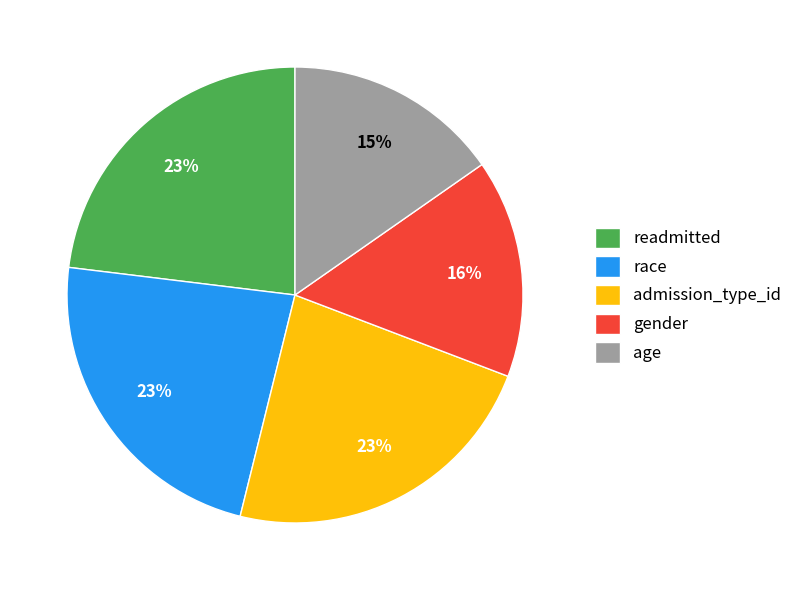

True or false: age accounts for 15% of the total.

True